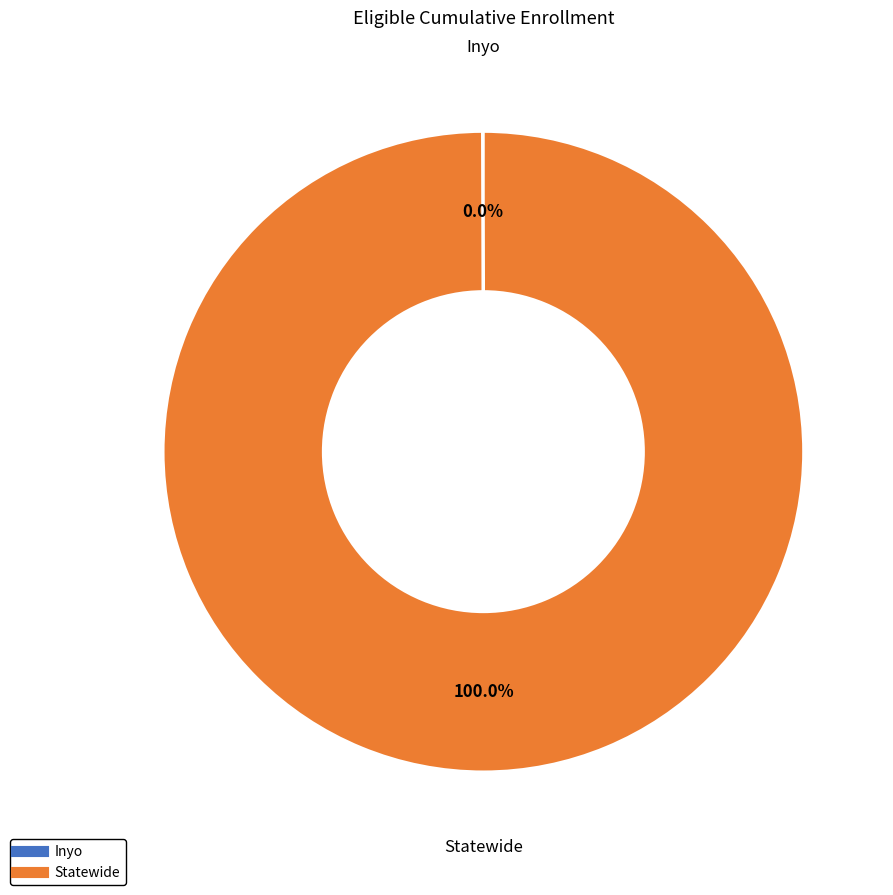

Which category has the biggest portion of the pie?

Statewide